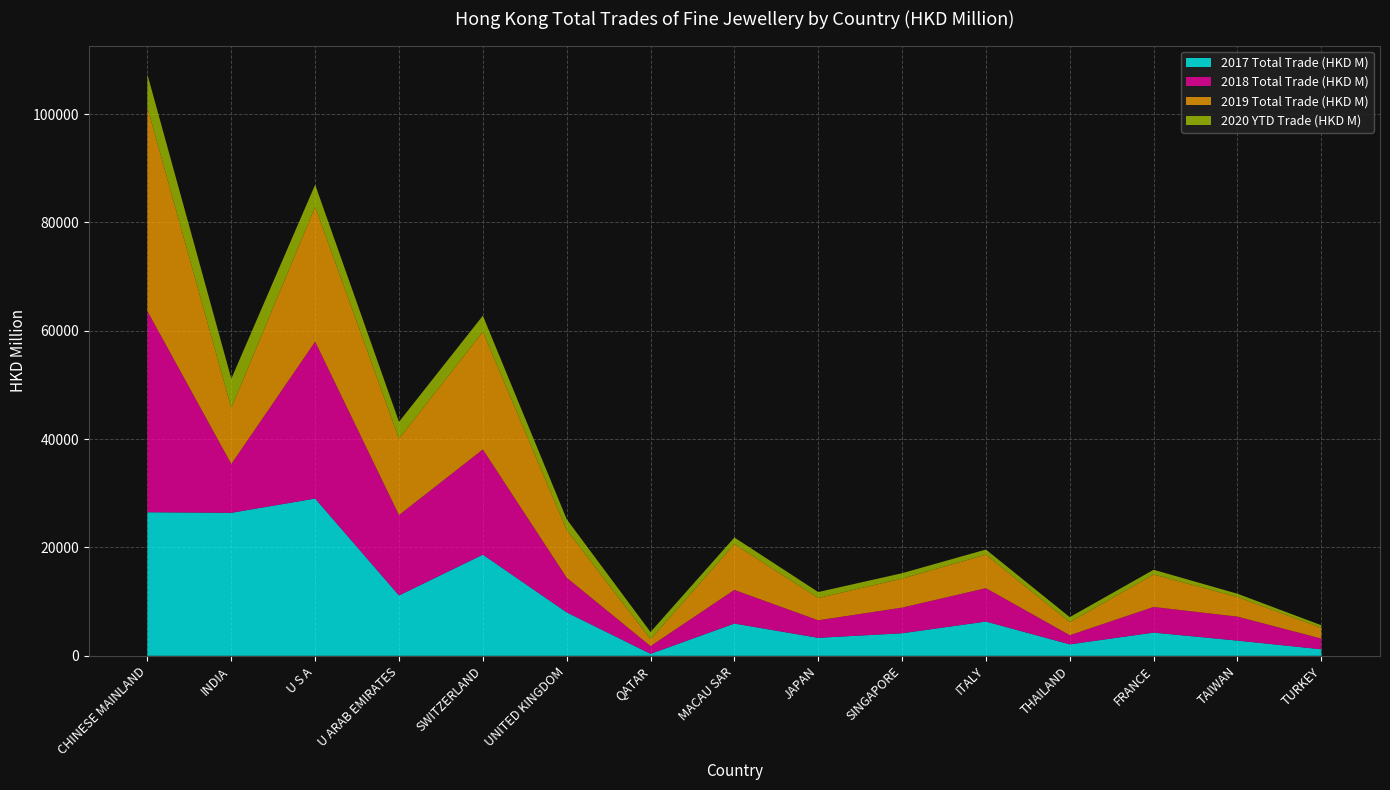

Reading left to right, what are all the values shown in this chart?

2017 Total Trade (HKD M): 26500.3	26395.6	29027.9	11141.8	18674.4	8017.3	361.8	5951.9	3316.6	4159.3	6324.4	2111.0	4282.5	2803.1	1204.7
2018 Total Trade (HKD M): 37113.2	9007.6	28968.4	14837.7	19414.4	6396.3	1427.5	6209.4	3236.3	4732.6	6160.7	1693.2	4732.7	4422.9	1974.0
2019 Total Trade (HKD M): 37555.4	10342.8	24899.5	14103.7	21727.4	8826.7	1282.2	8458.2	4117.7	5357.4	6189.0	2416.3	5988.7	3632.6	1990.2
2020 YTD Trade (HKD M): 6124.6	5403.2	4069.0	3105.8	2969.4	1978.5	1318.5	1221.3	1097.3	997.6	940.9	916.6	877.8	596.5	471.2